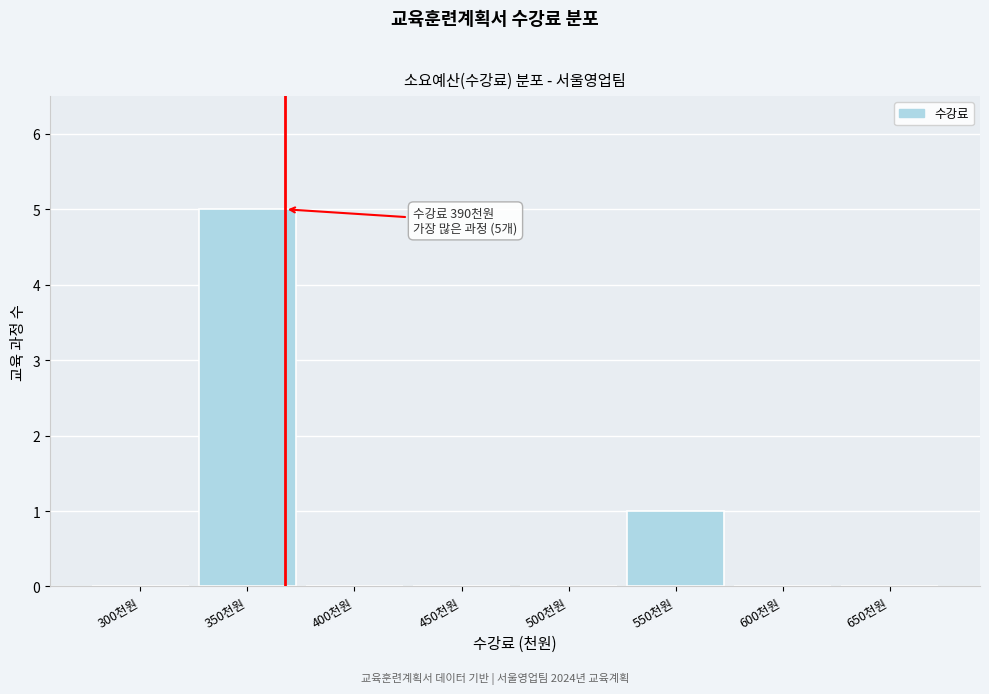

Reading right to left, transcribe all the data shown in this chart.

650천원=0	600천원=0	550천원=1	500천원=0	450천원=0	400천원=0	350천원=5	300천원=0